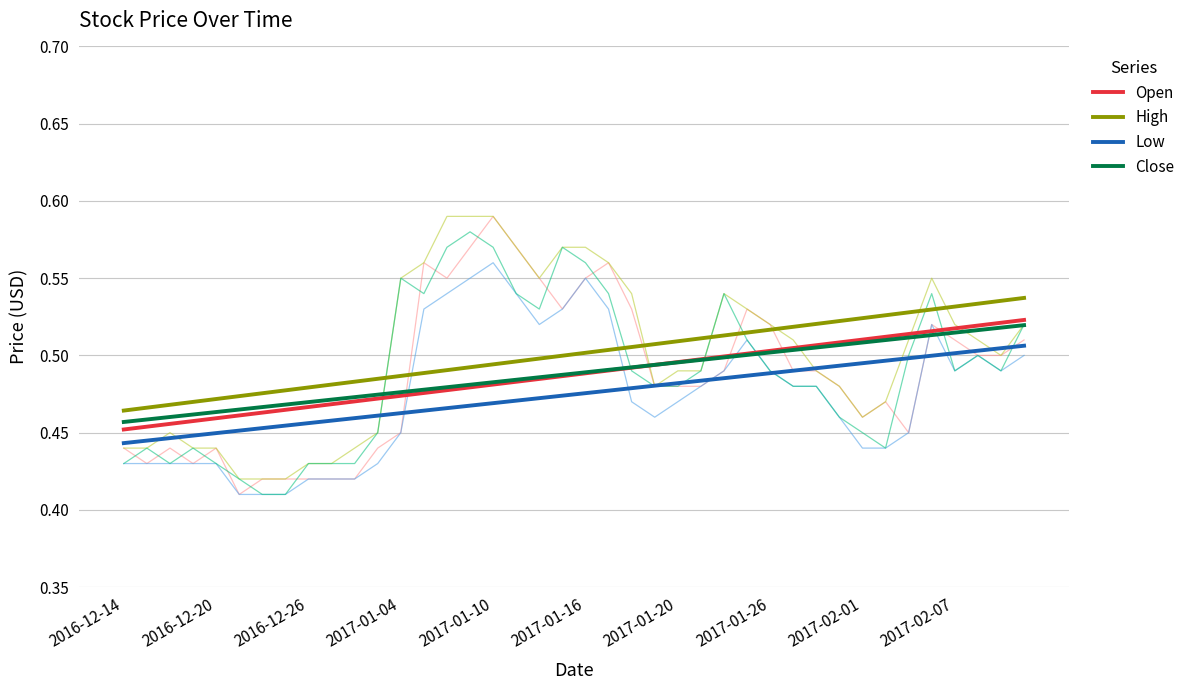

True or false: High and Low cross at least once.

False